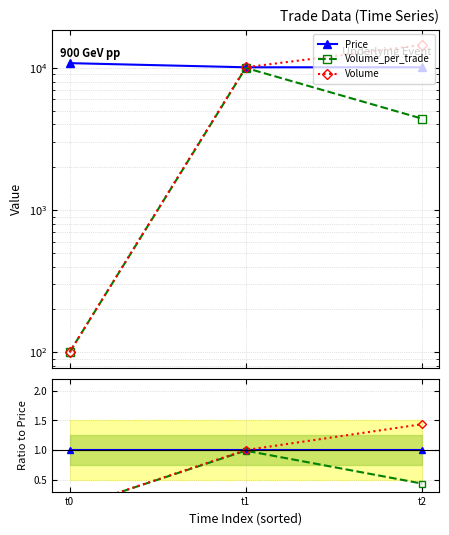

How many lines are shown in the chart?

6